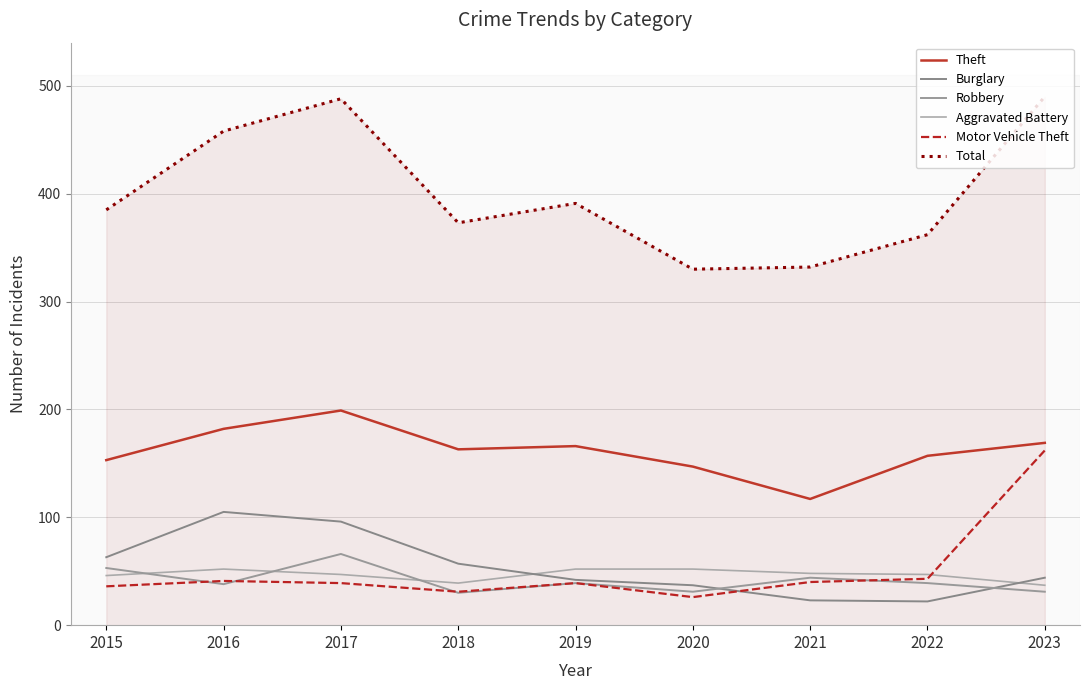

Where is Robbery nearest to the value 48?

2021